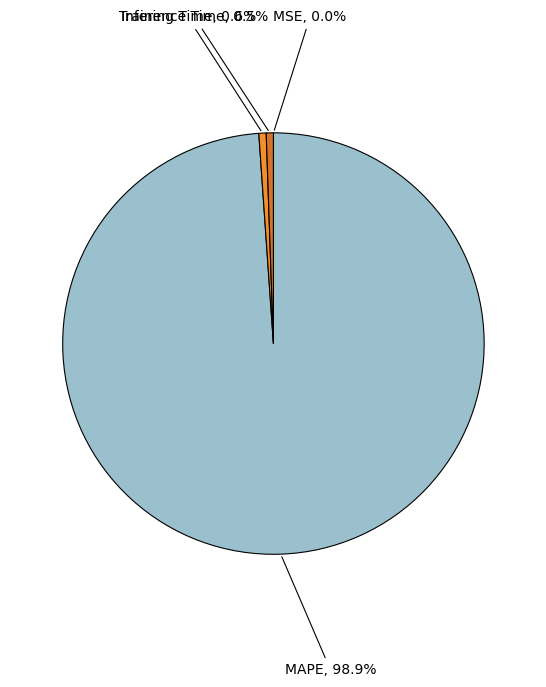

Rank the categories by value from highest to lowest.

MAPE, Training Time, Inference Time, MSE